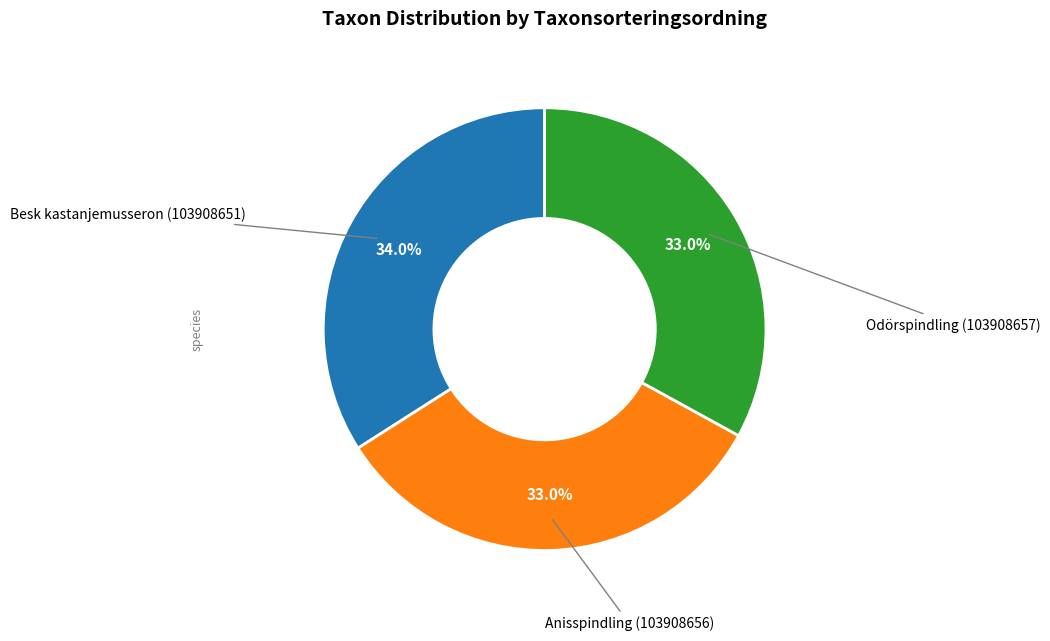

Is there a majority slice in this chart?

No